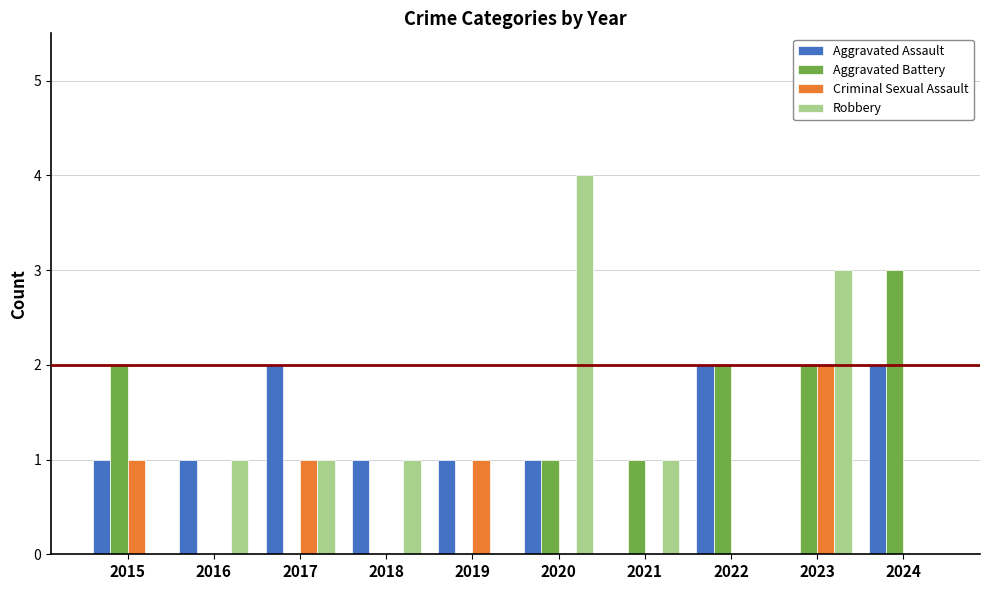

How many categories are shown in the chart?

10